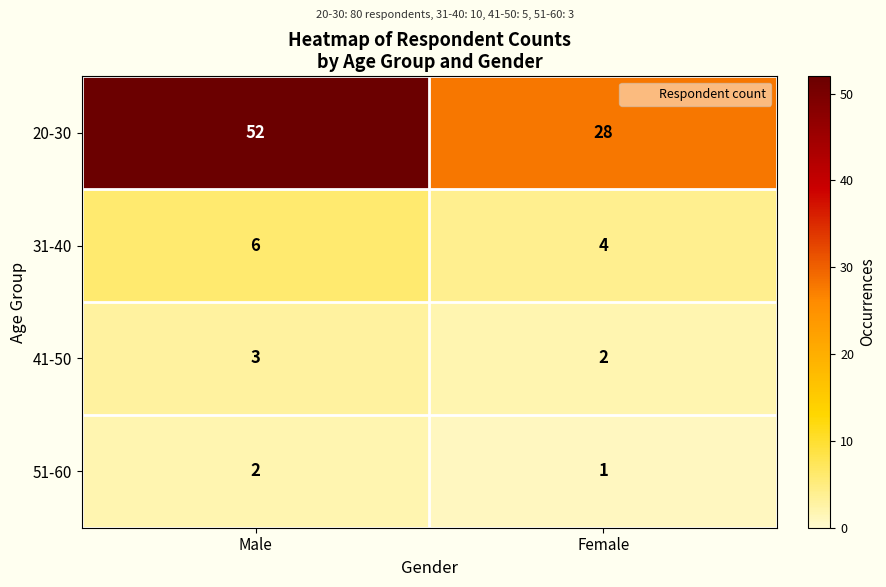

Which category has the highest value across all series?

Male